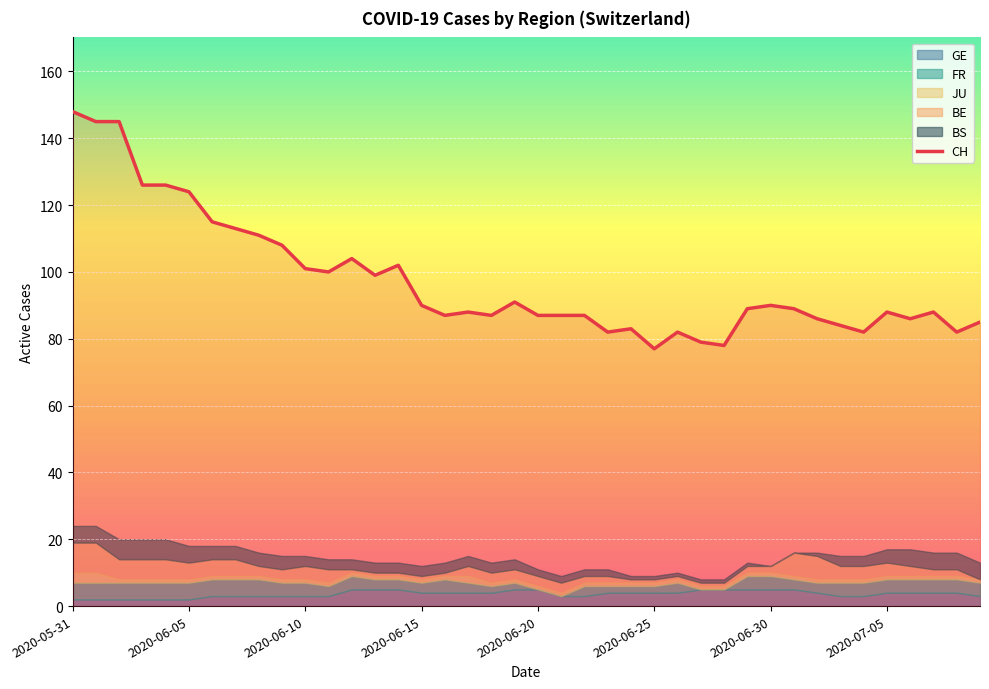

Which series has the largest range (max minus min)?

CH